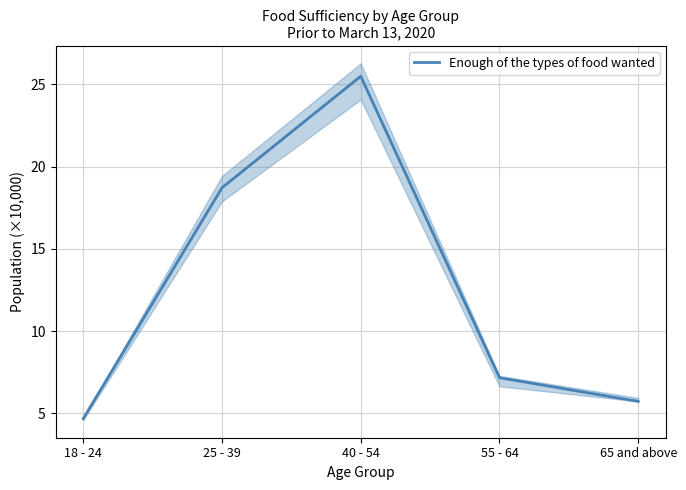

List the labels in order of value, smallest first.

18 - 24, 65 and above, 55 - 64, 25 - 39, 40 - 54